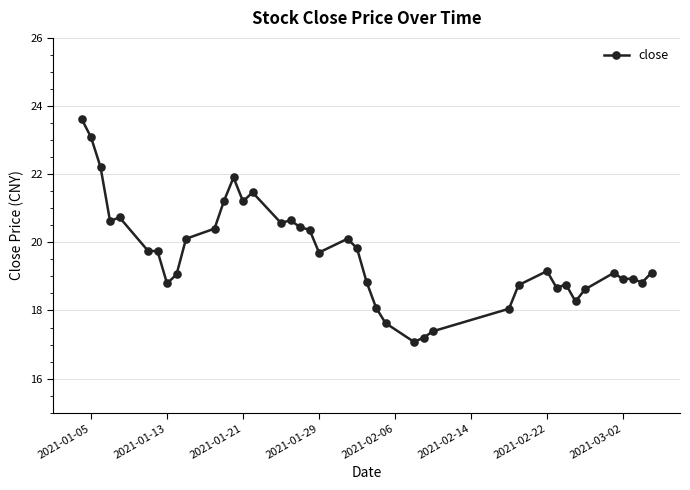

How many data points are above 19?

24